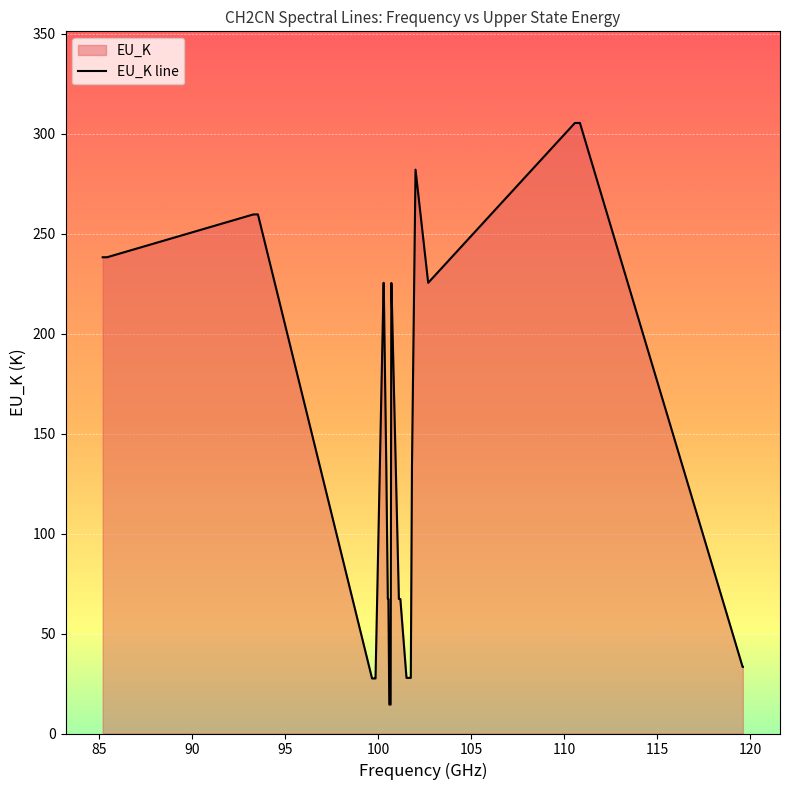

True or false: the data has more than 2 interior local peaks.

True